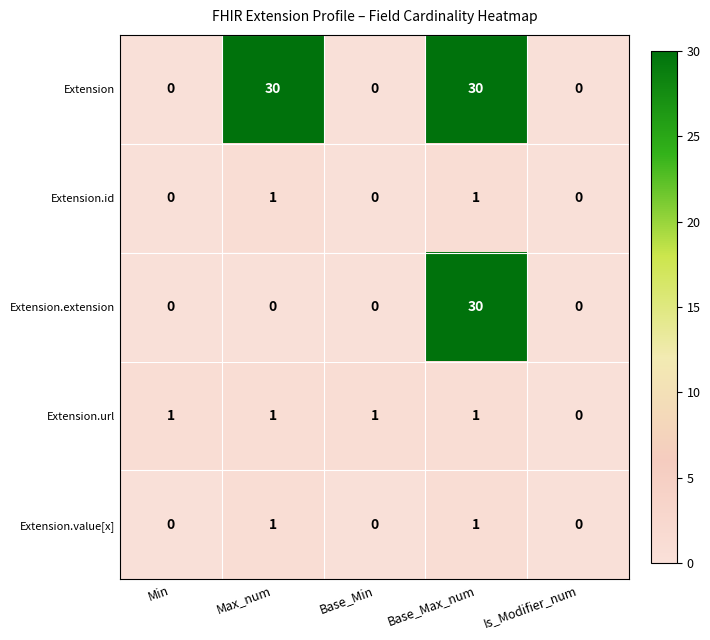

The Extension series shows 30 at Base_Max_num. True or false?

True